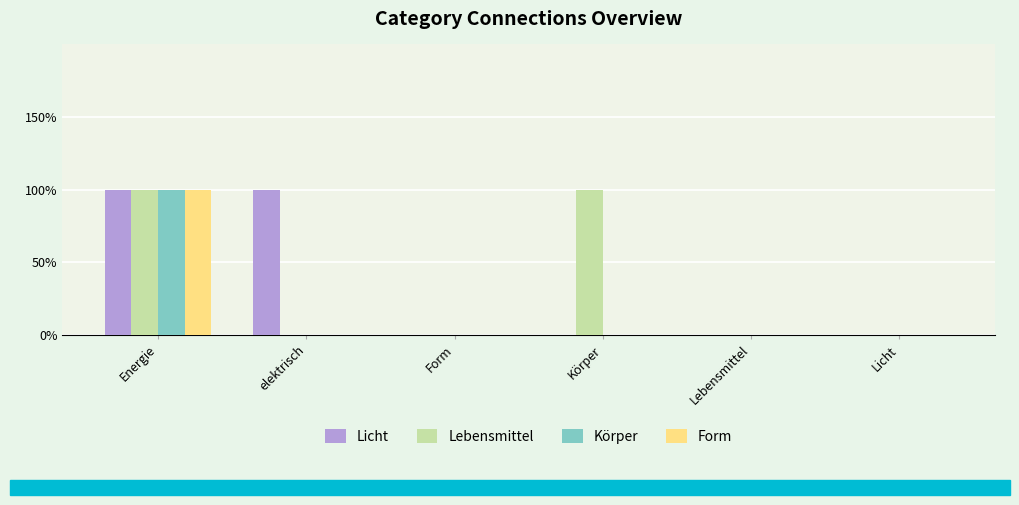

What are all the series names shown in the legend?

Licht, Lebensmittel, Körper, Form